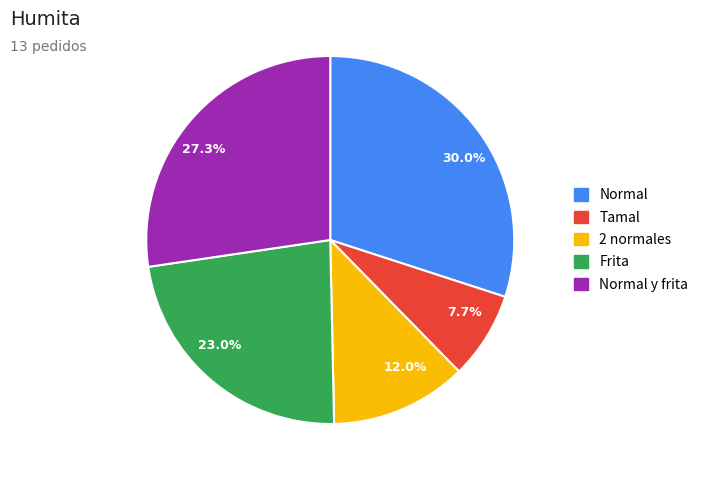

Rank the categories by value from lowest to highest.

7.7%, 12.0%, 23.0%, 27.3%, 30.0%